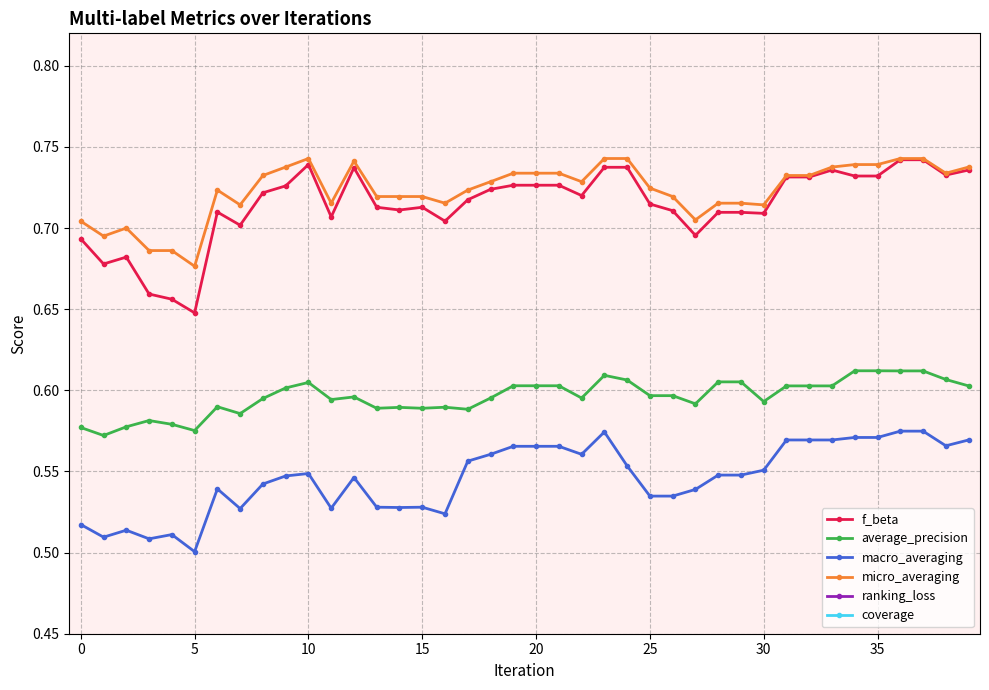

The value of average_precision at 18 is 0.4. True or false?

False